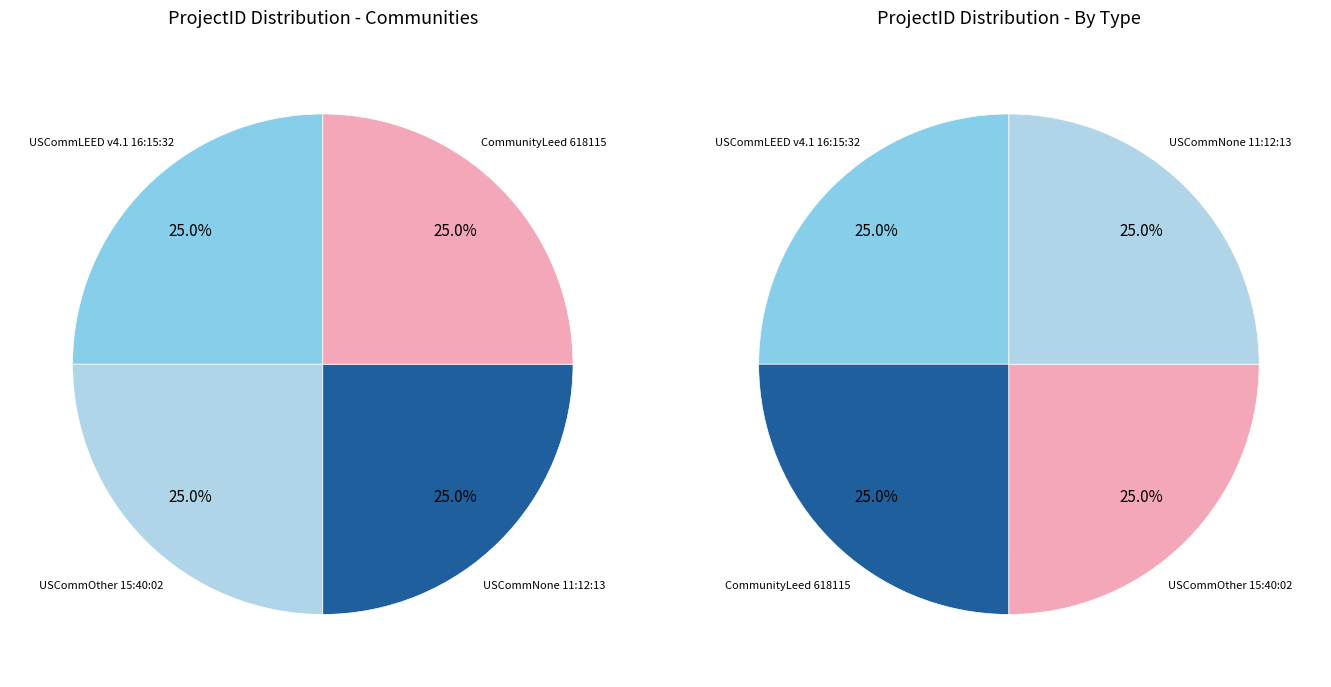

To the nearest percent, what is the average slice percentage?

25%